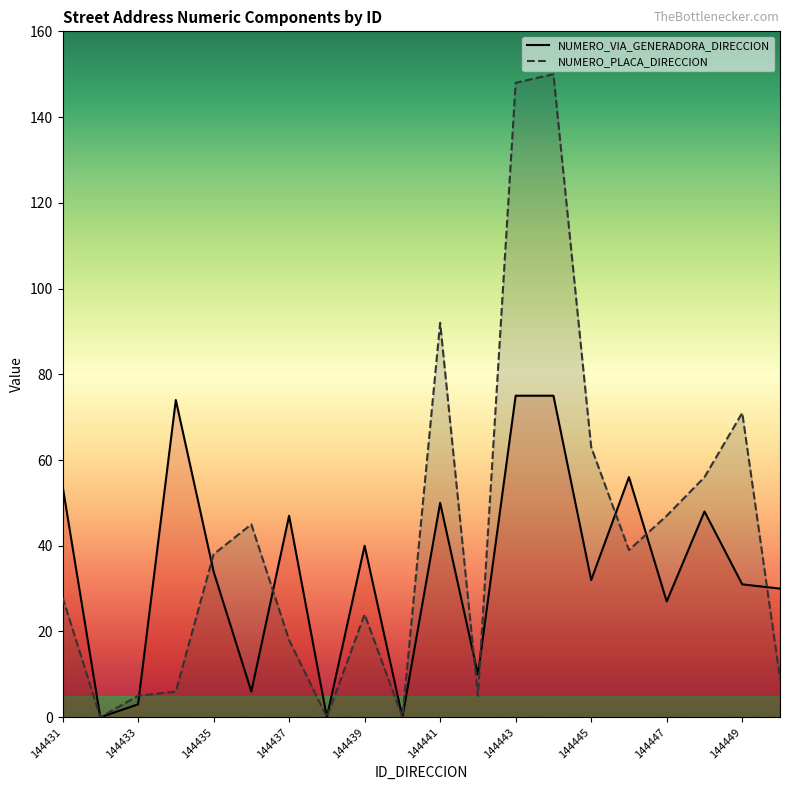

List the series in order of their peak value, lowest first.

NUMERO_VIA_GENERADORA_DIRECCION, NUMERO_PLACA_DIRECCION